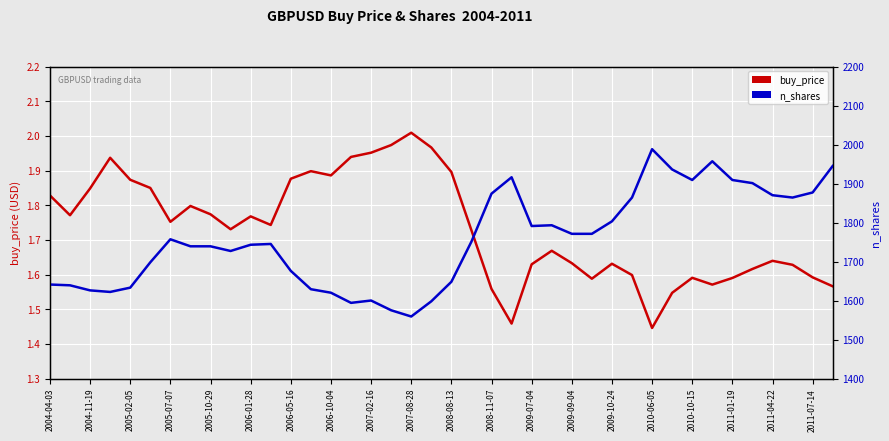

List the series in order of their overall mean, lowest first.

buy_price, n_shares